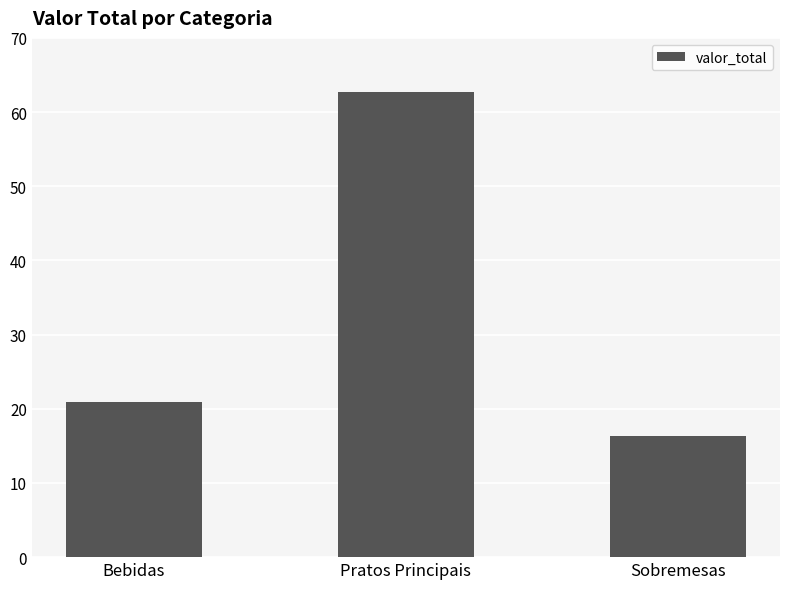

What is the value of the 1st bar from the left?

20.9